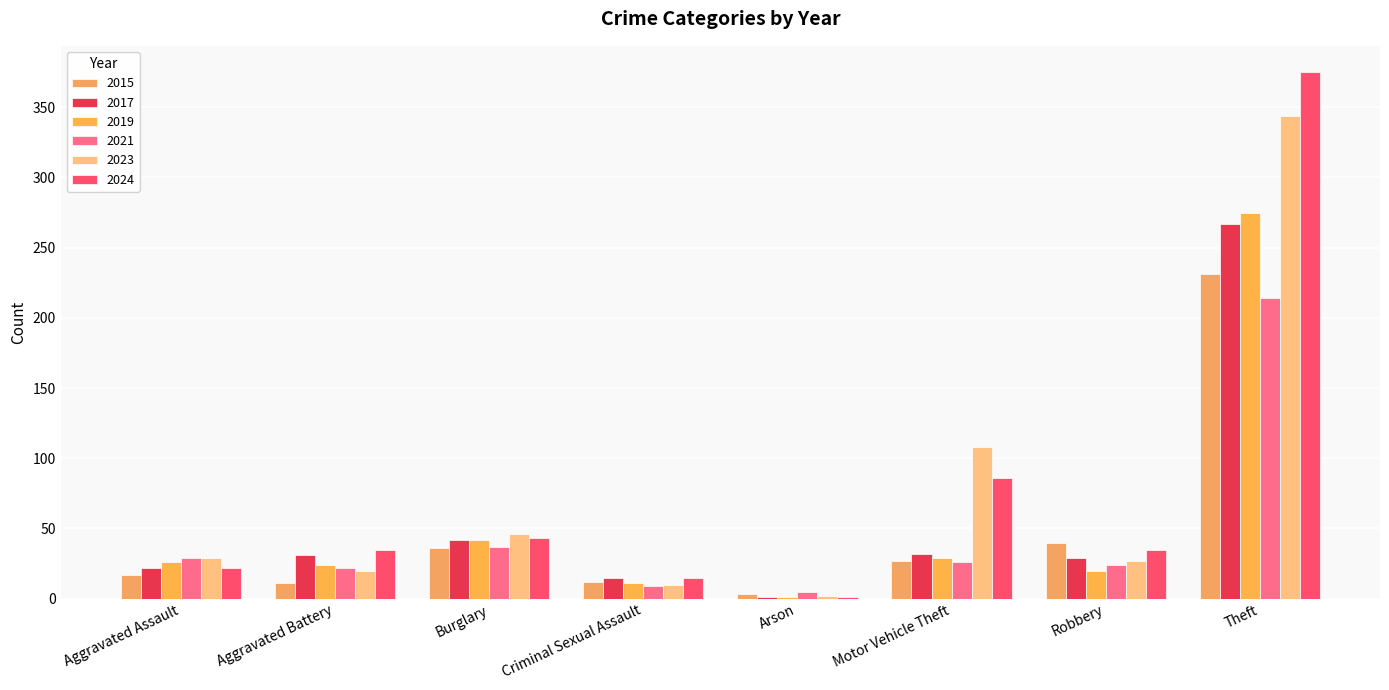

What position from the left is Burglary?

3